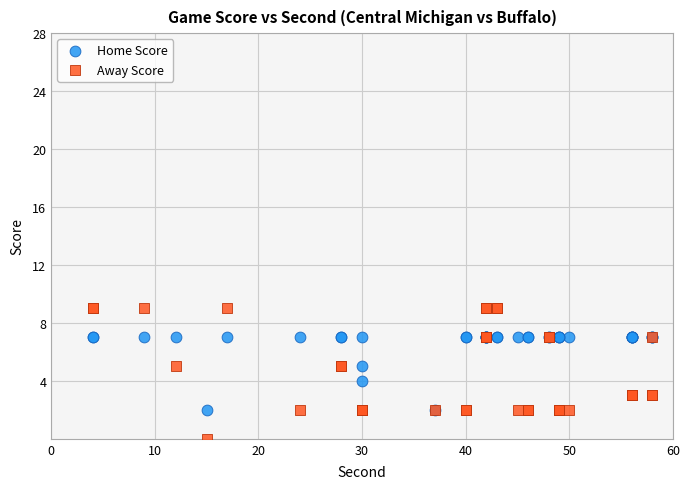

Which series reaches the minimum Y coordinate?

Away Score